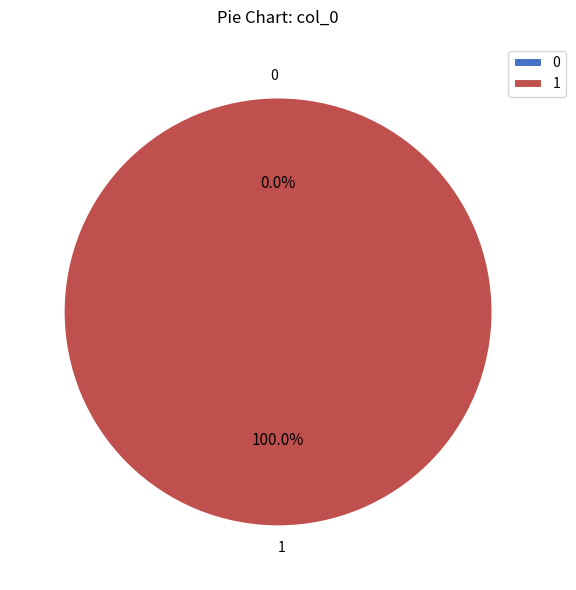

Is 1 the majority of the pie?

Yes